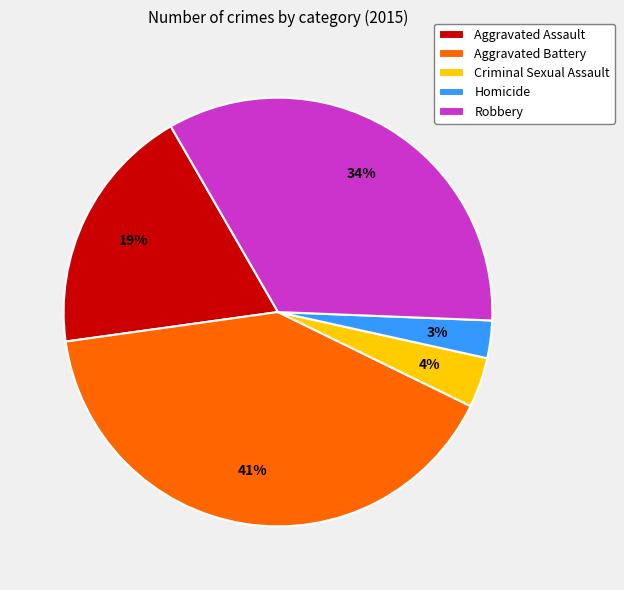

To the nearest percent, what percentage of the pie is Aggravated Battery?

41%